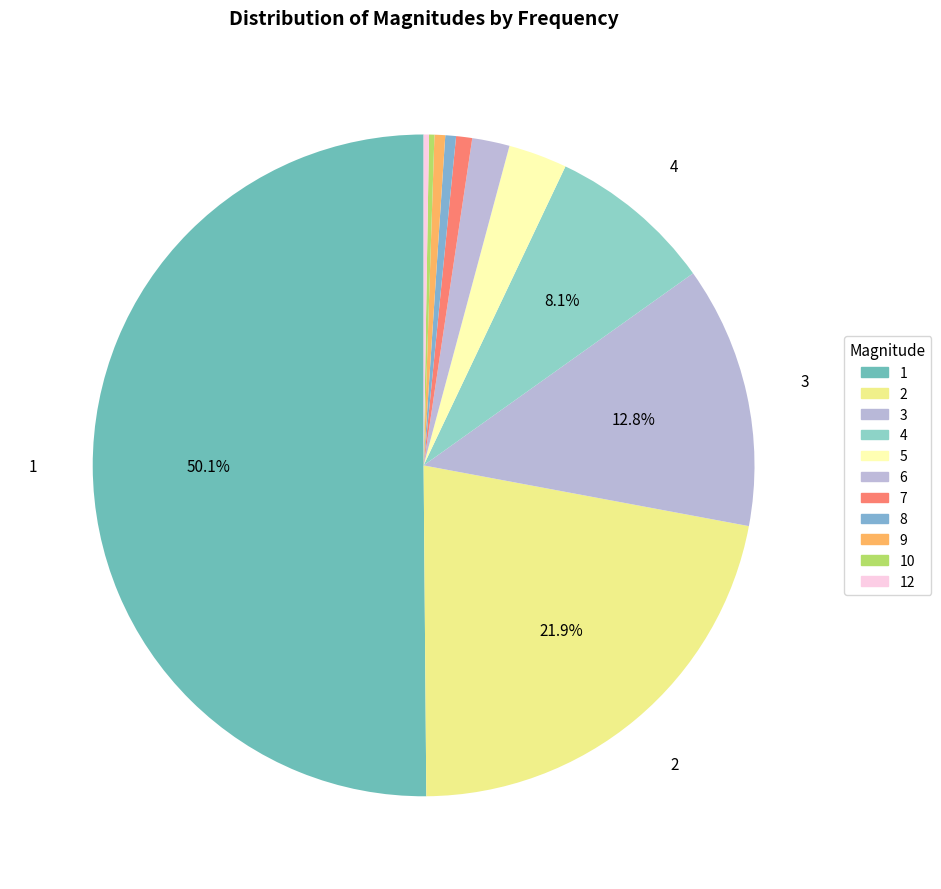

Which slice is the largest?

1